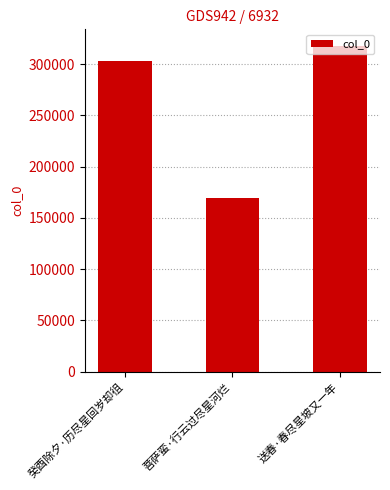

How many categories are shown in the chart?

3